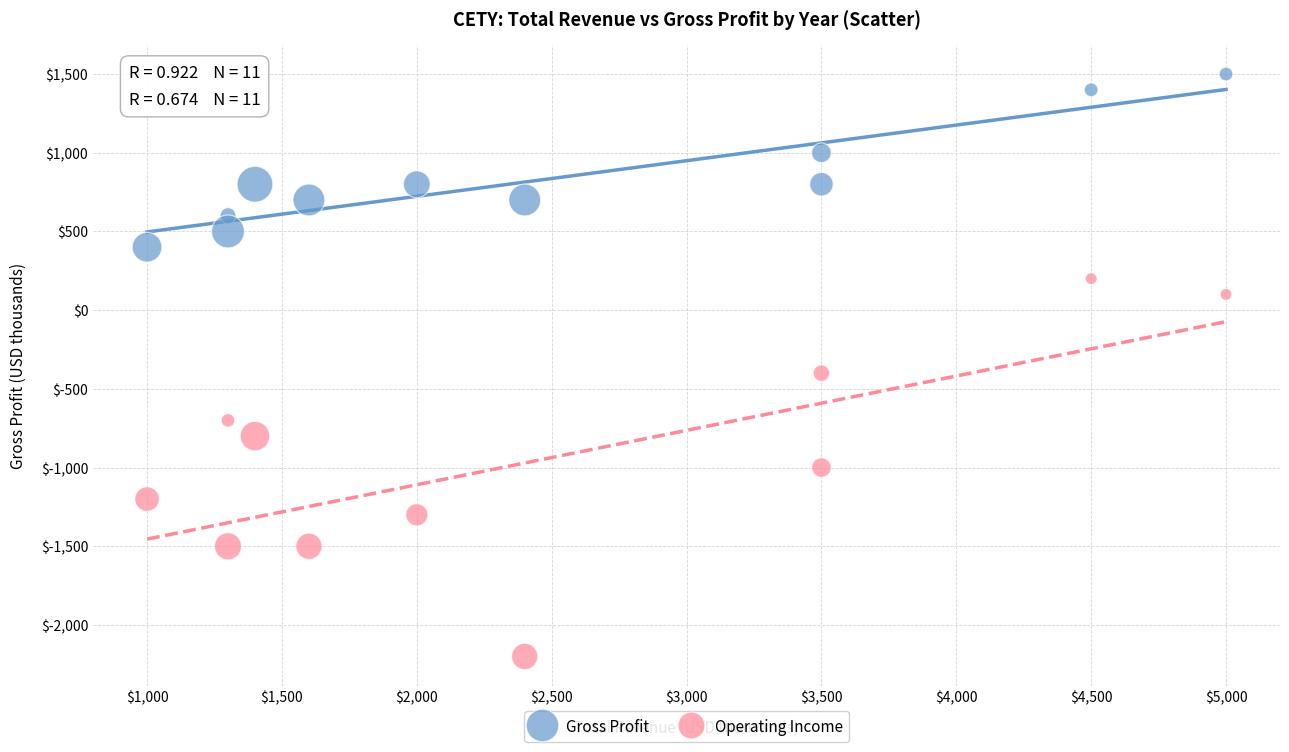

In the Gross Profit series, what Y value is closest to 950?

1000